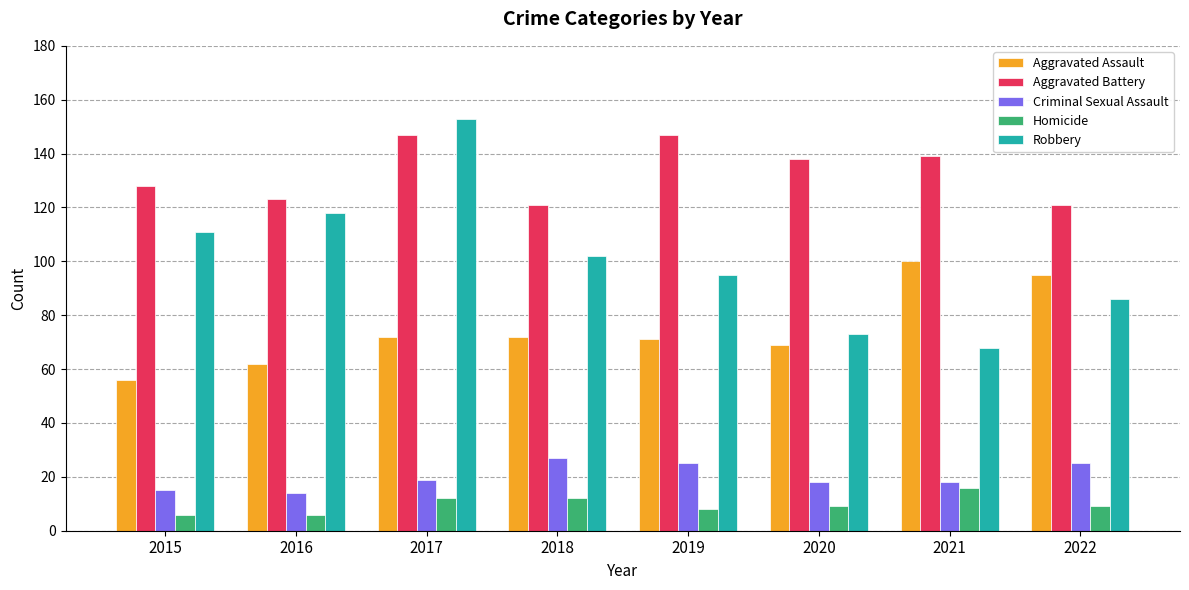

What is the difference between the Aggravated Battery values at 2018 and 2020?

17